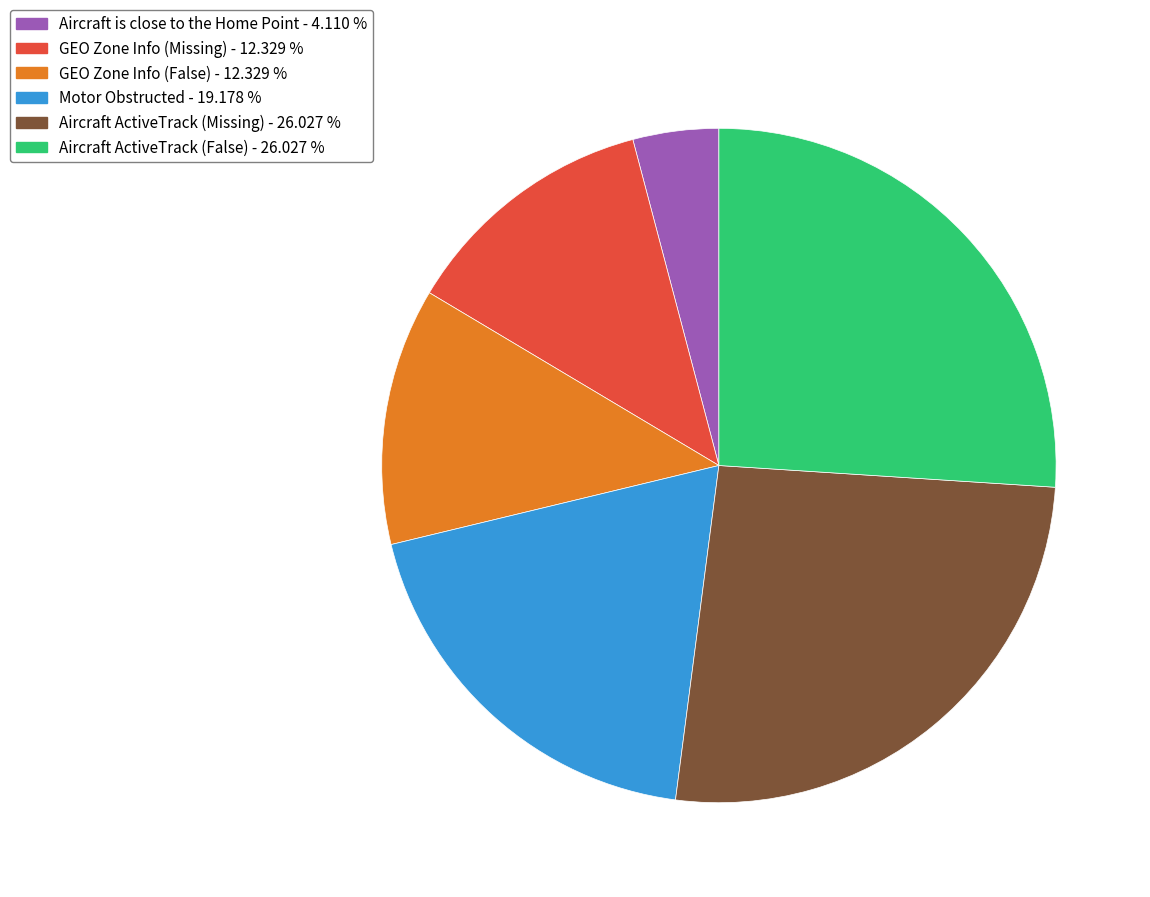

How many slices are in this pie chart?

6